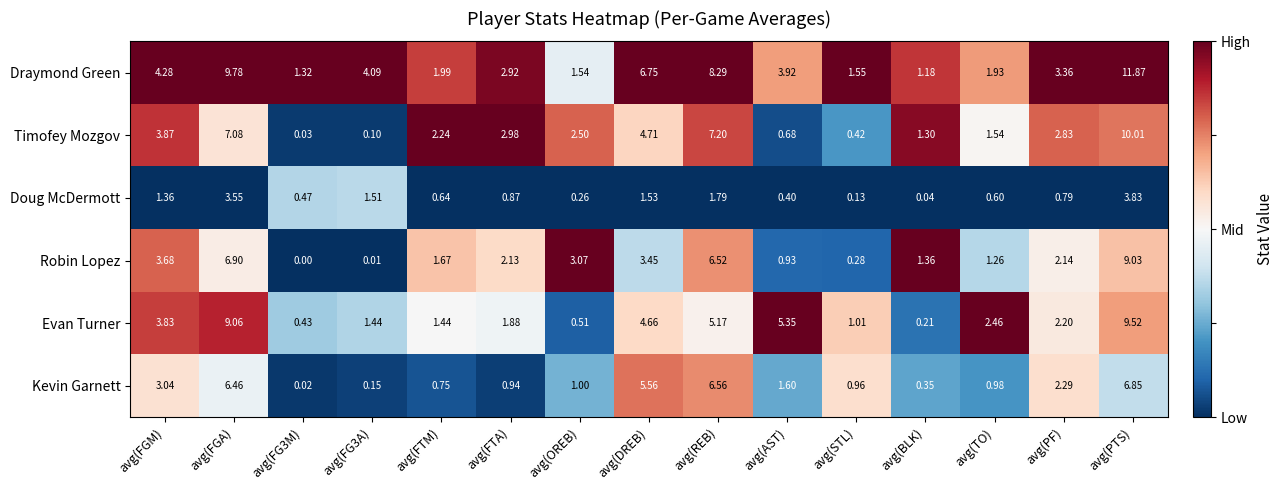

Where does the Kevin Garnett series first go above 1?

avg(FGM)